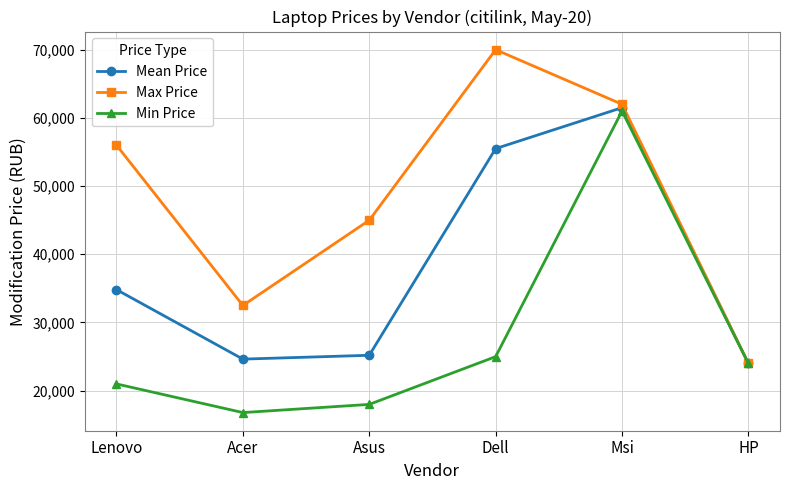

What is the total value across all series at Acer?

73907.5